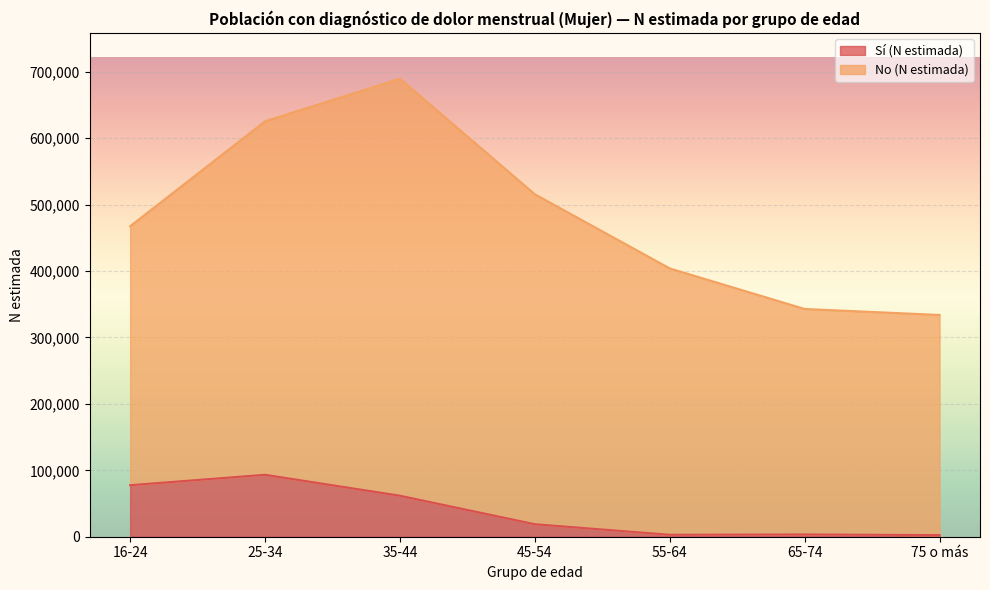

What is the average value?

37164